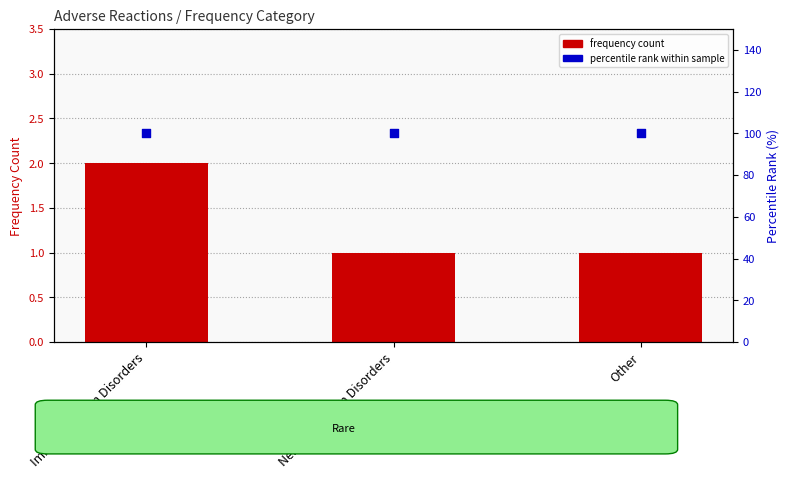

Which series contains the lowest Y value?

frequency count